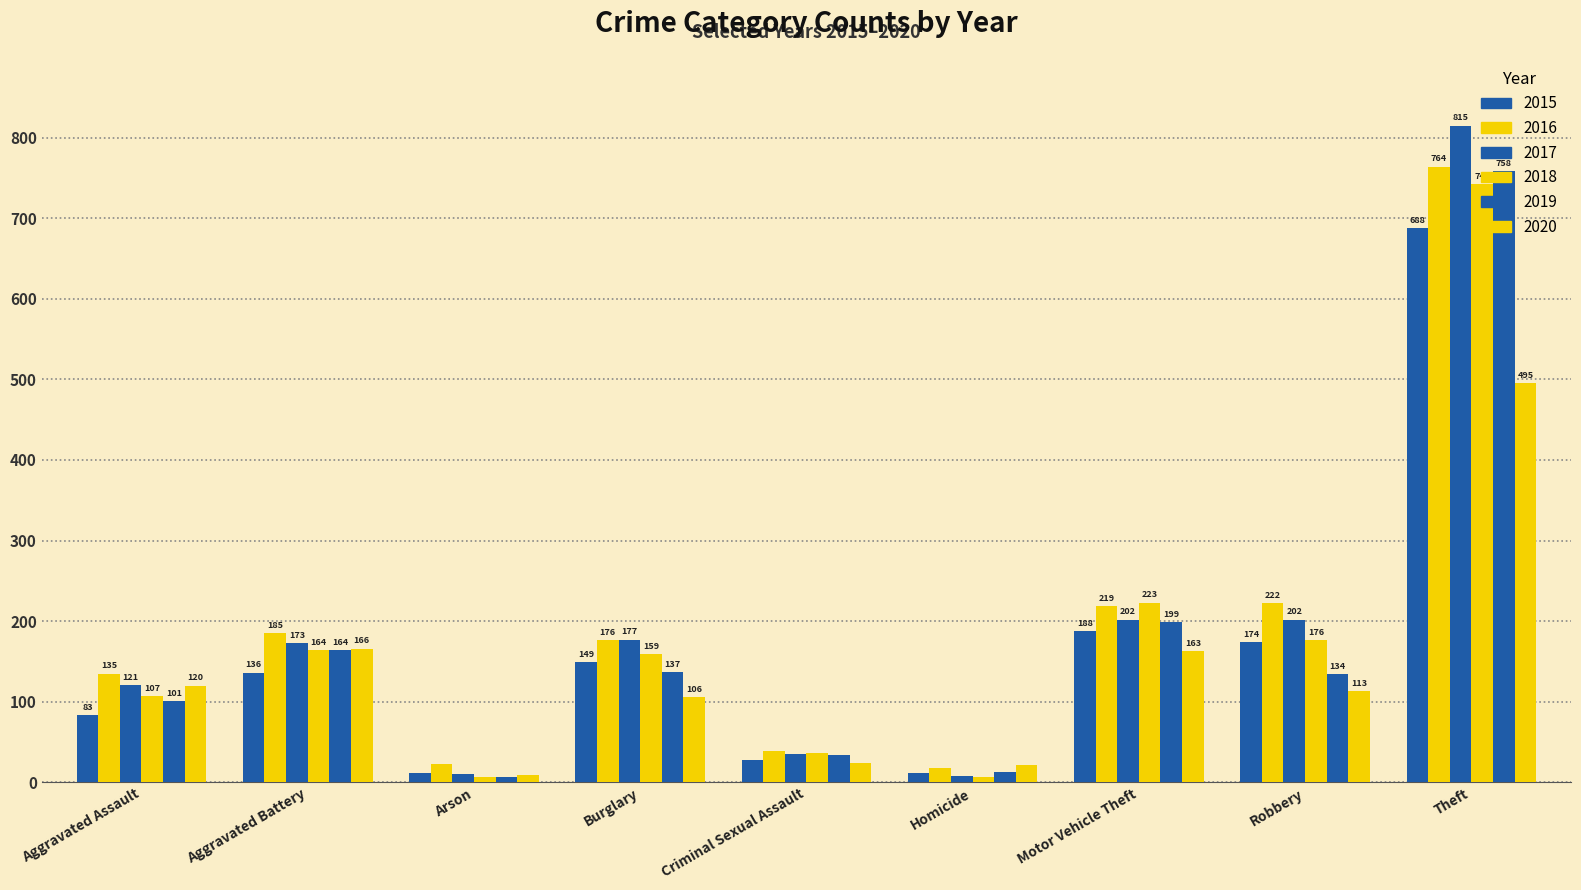

What is the sum of all 2017 values?

1743